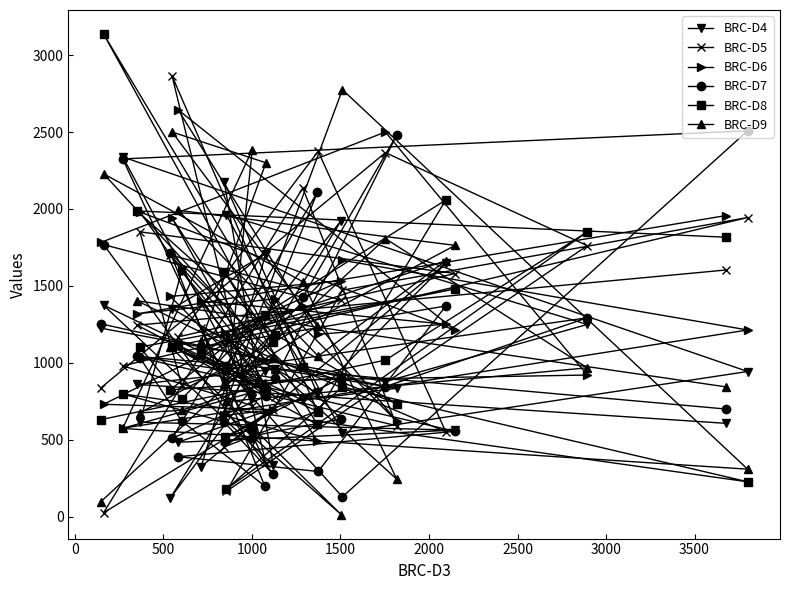

What is the greatest value displayed?

3137